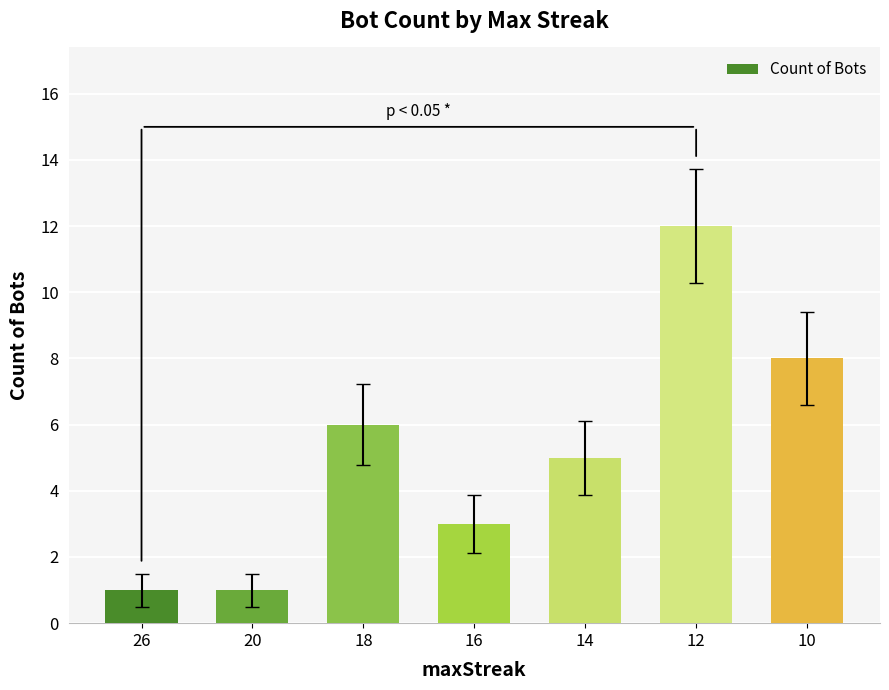

How many bars are there in total?

7